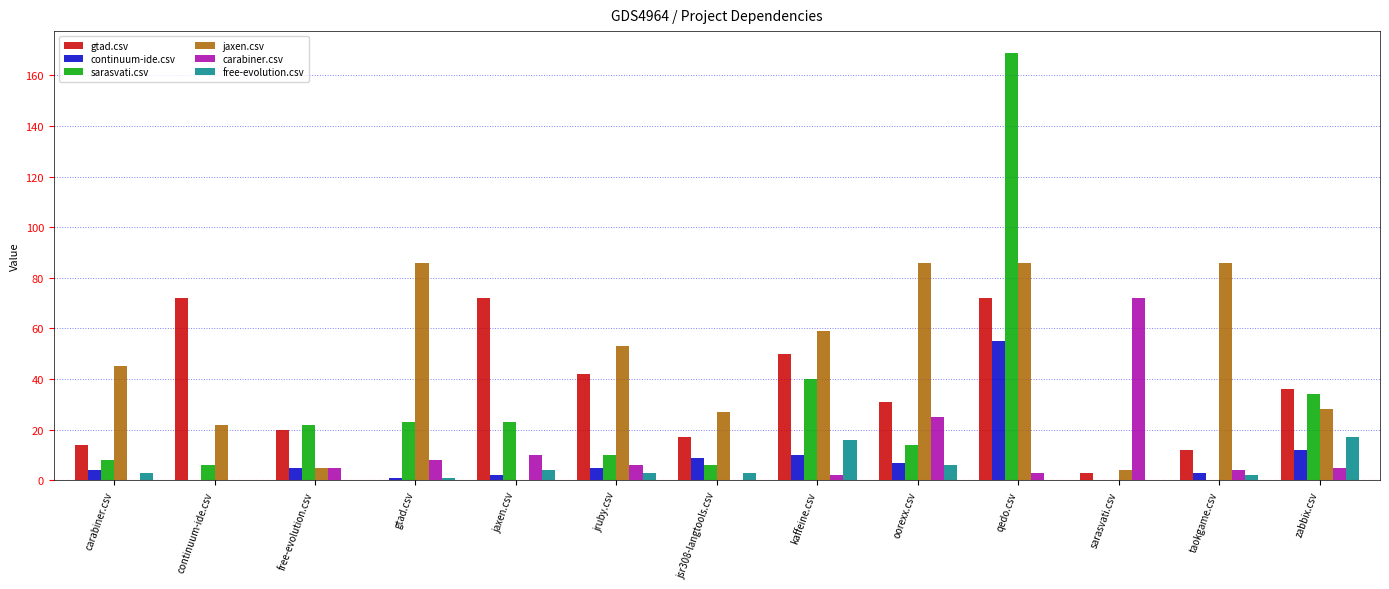

Which category has the highest value across all series?

qedo.csv